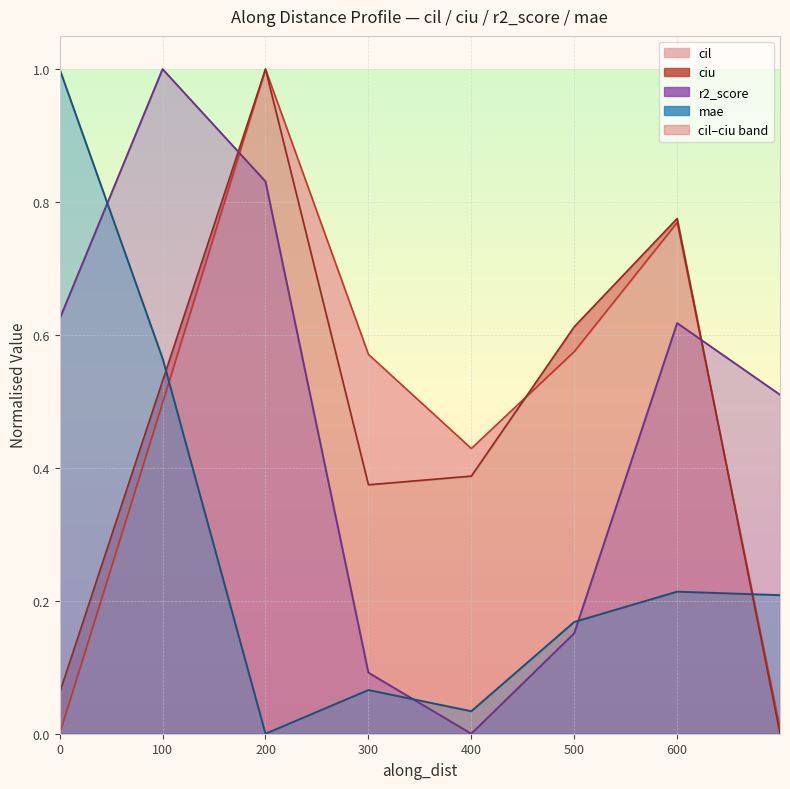

Which series ends up on top after the final intersection of cil and r2_score?

r2_score